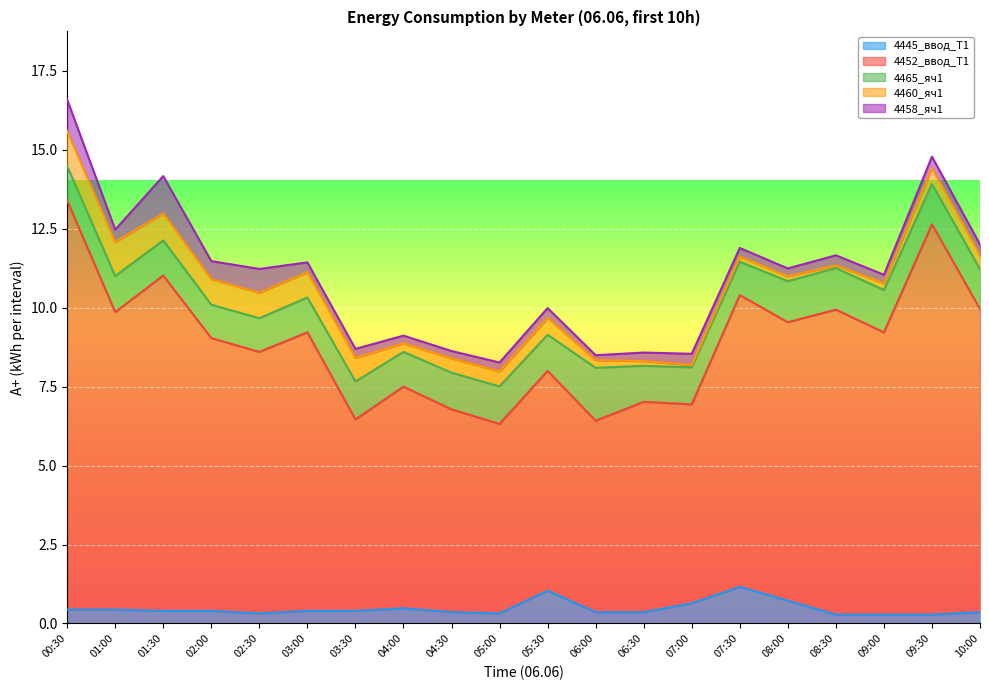

What is the difference between the highest and lowest values at 09:00?

8.7